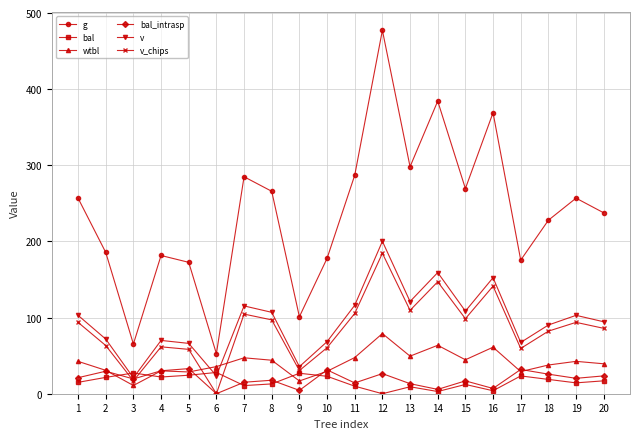

How many lines are shown in the chart?

6